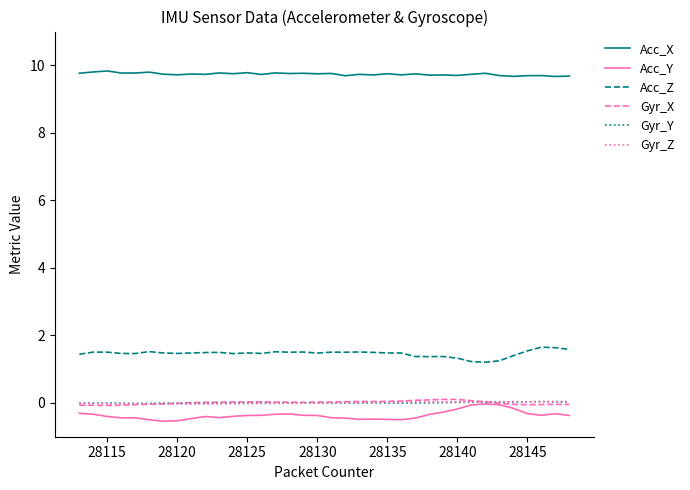

After their last crossing, which series has the higher values: Gyr_X or Gyr_Y?

Gyr_Y